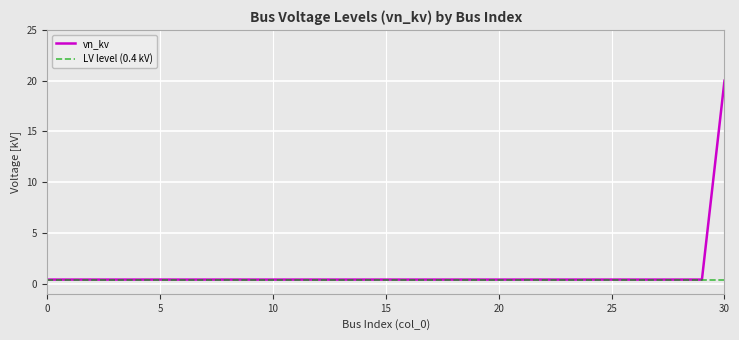

At which label does vn_kv reach its peak?

30